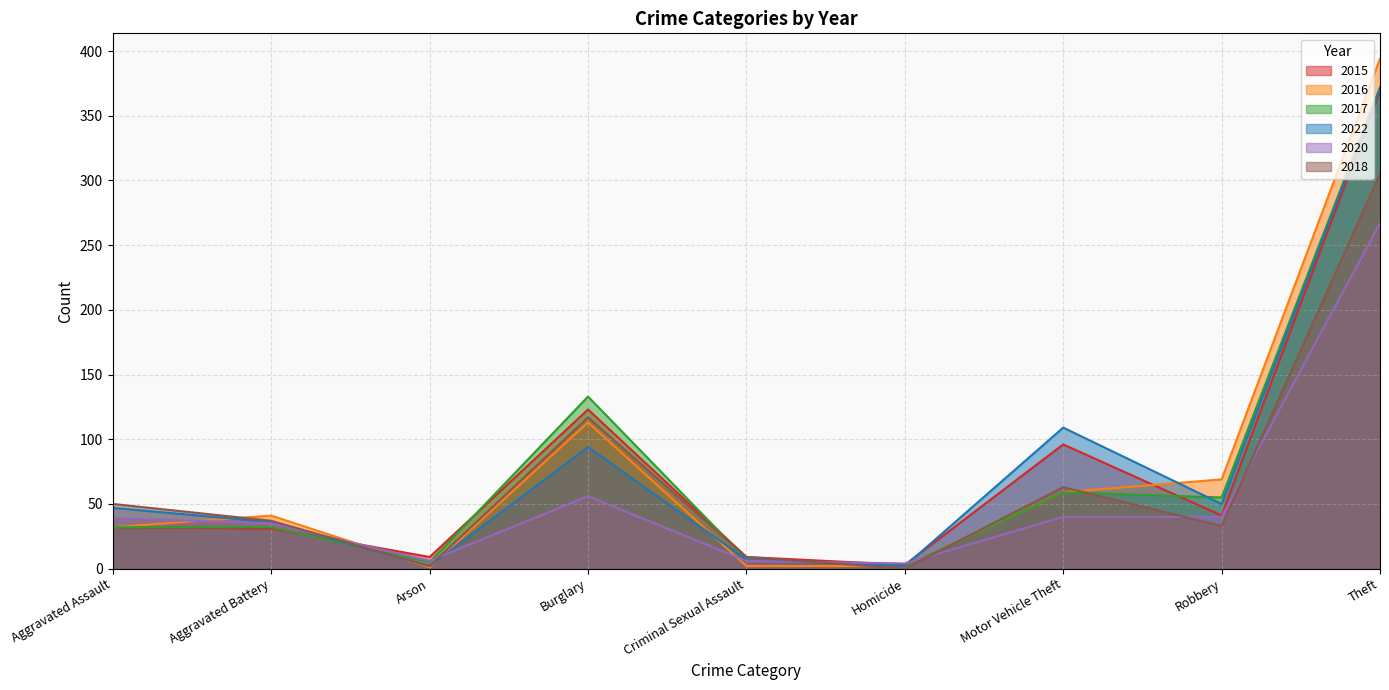

Which series has the largest total across all categories?

2022